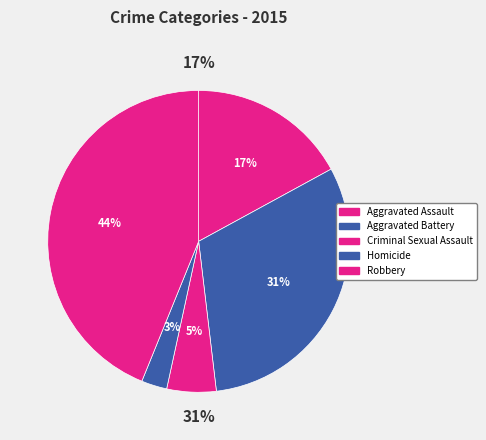

What is the change in value from Aggravated Battery to Criminal Sexual Assault?

-254